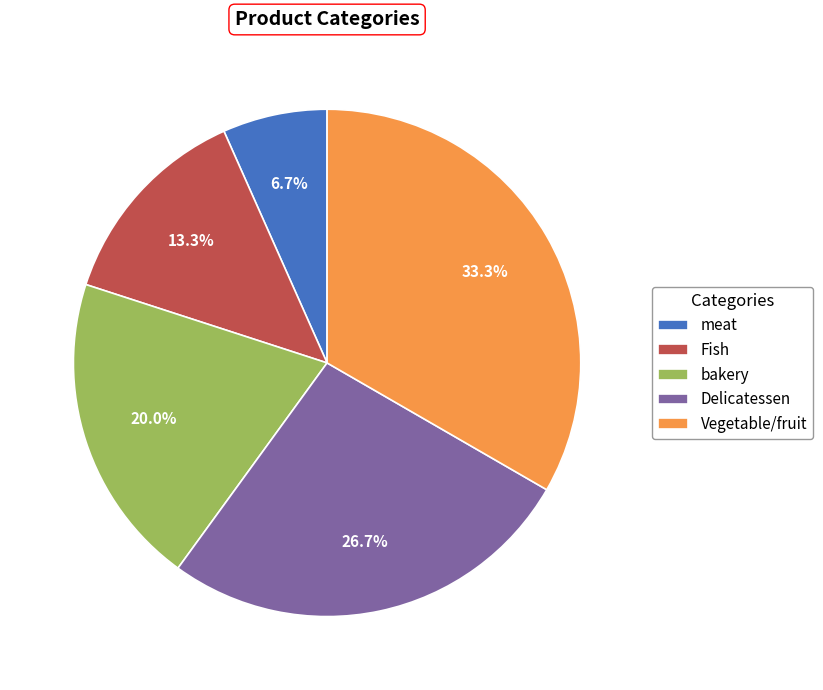

What percentage is the Delicatessen slice, to the nearest percent?

27%